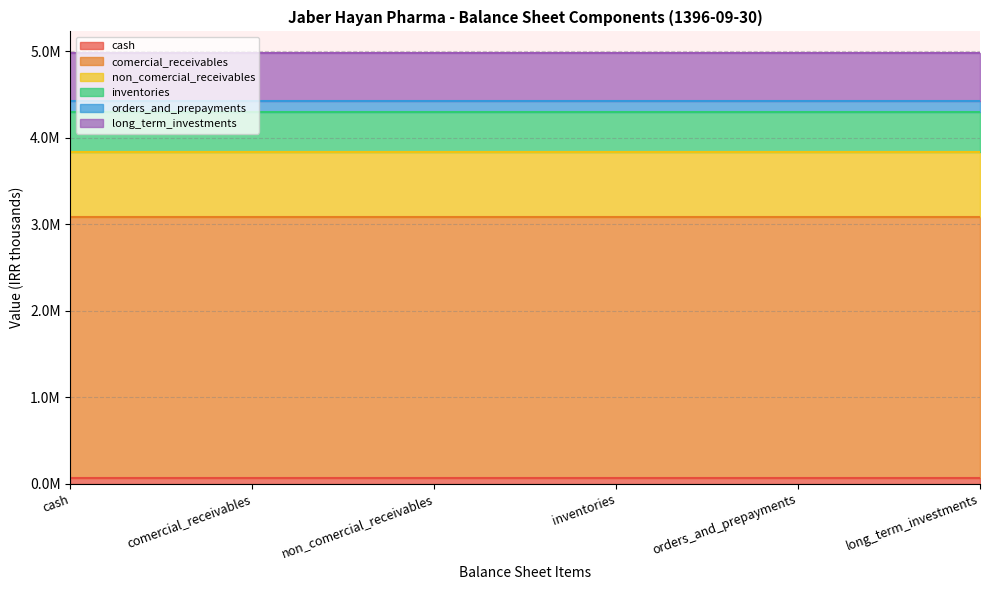

True or false: total_non_current_liabilities has a value of 28602 at comercial_receivables.

False